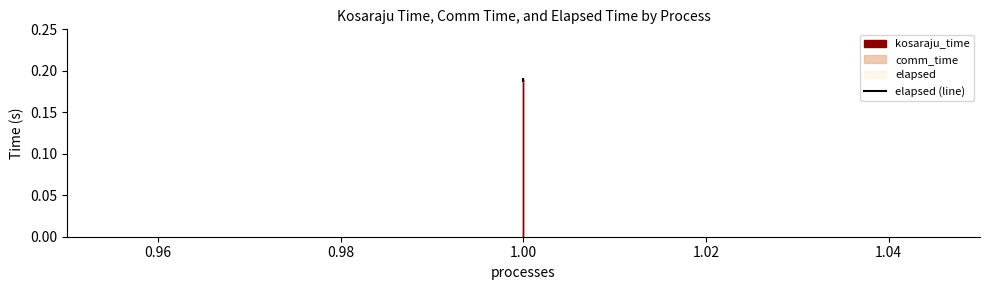

How many lines are shown in the chart?

1